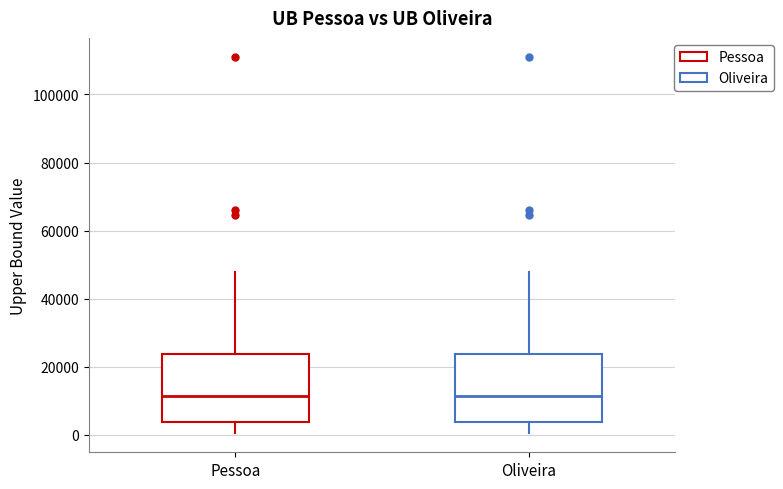

Reading left to right, read every box against the y-axis: the position of its median line, the range the box covers, and the ends of its whiskers. The values are not printed on the chart, so give them approximately, as read against the axis.

Pessoa: median 12000, box 4000 to 24000, whiskers 0 to 48000
Oliveira: median 12000, box 4000 to 24000, whiskers 0 to 48000